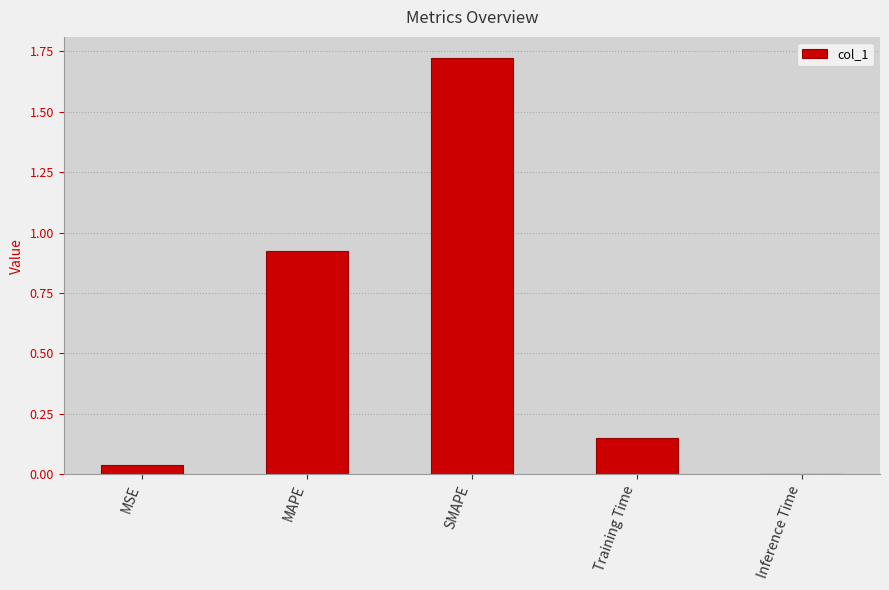

True or false: the data shows 1.6 at MAPE.

False